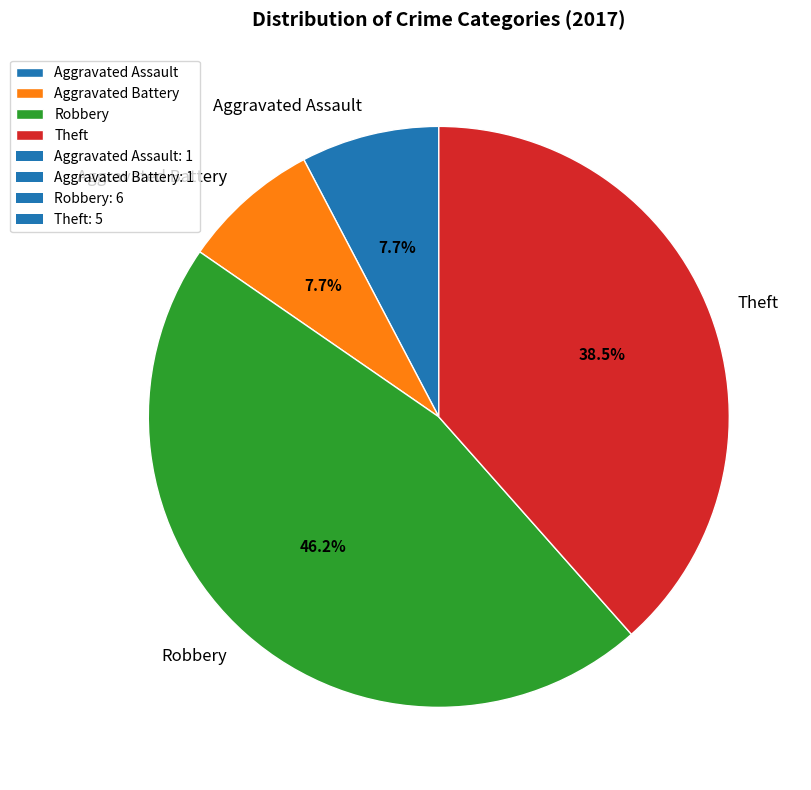

To the nearest percent, what is the average slice percentage?

25%